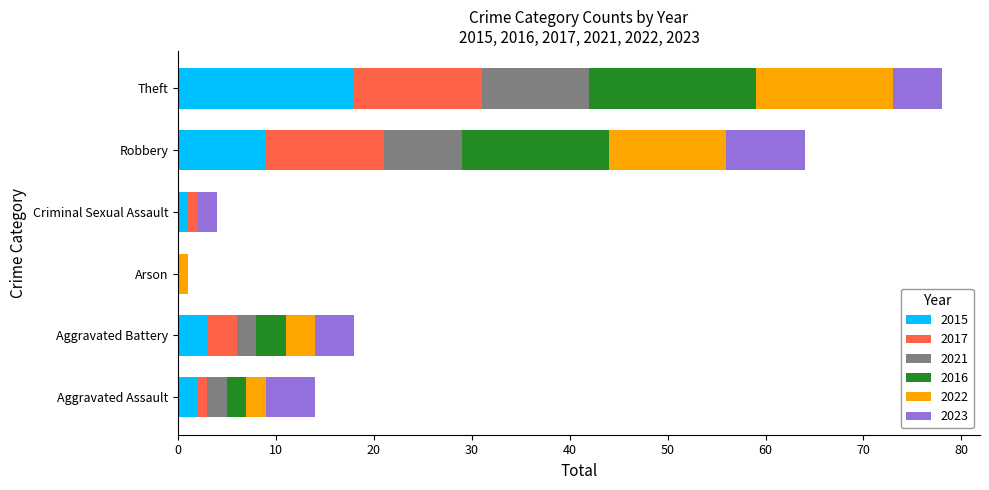

At which category is the sum across all series the highest?

Theft